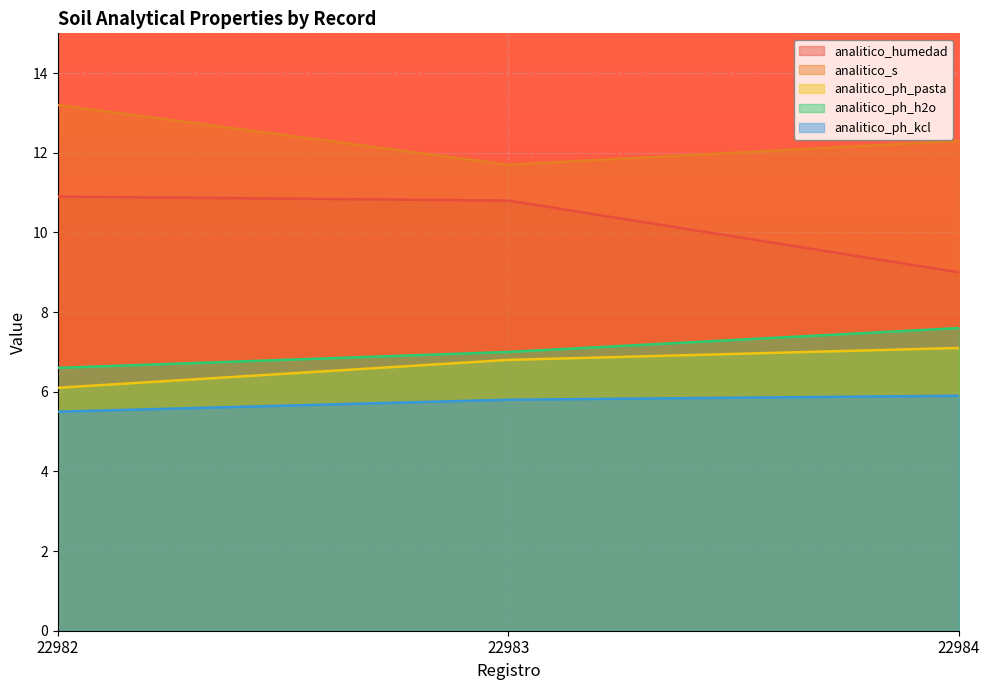

How many data points in analitico_humedad are above 10?

2